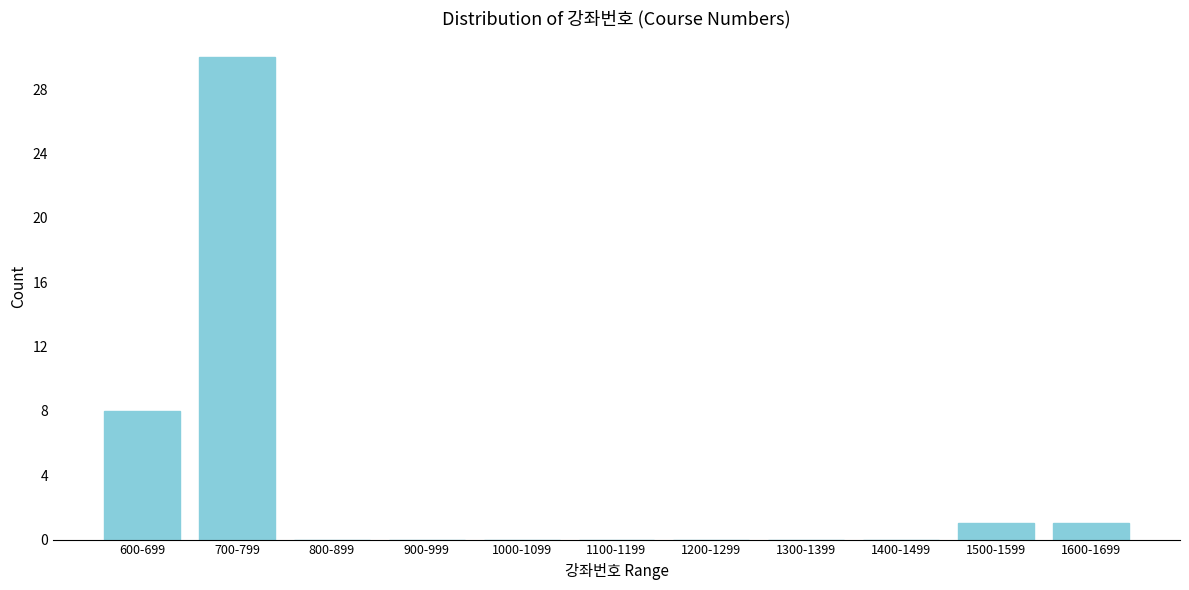

Reading left to right, transcribe all the data shown in this chart.

600-699=8	700-799=30	800-899=0	900-999=0	1000-1099=0	1100-1199=0	1200-1299=0	1300-1399=0	1400-1499=0	1500-1599=1	1600-1699=1